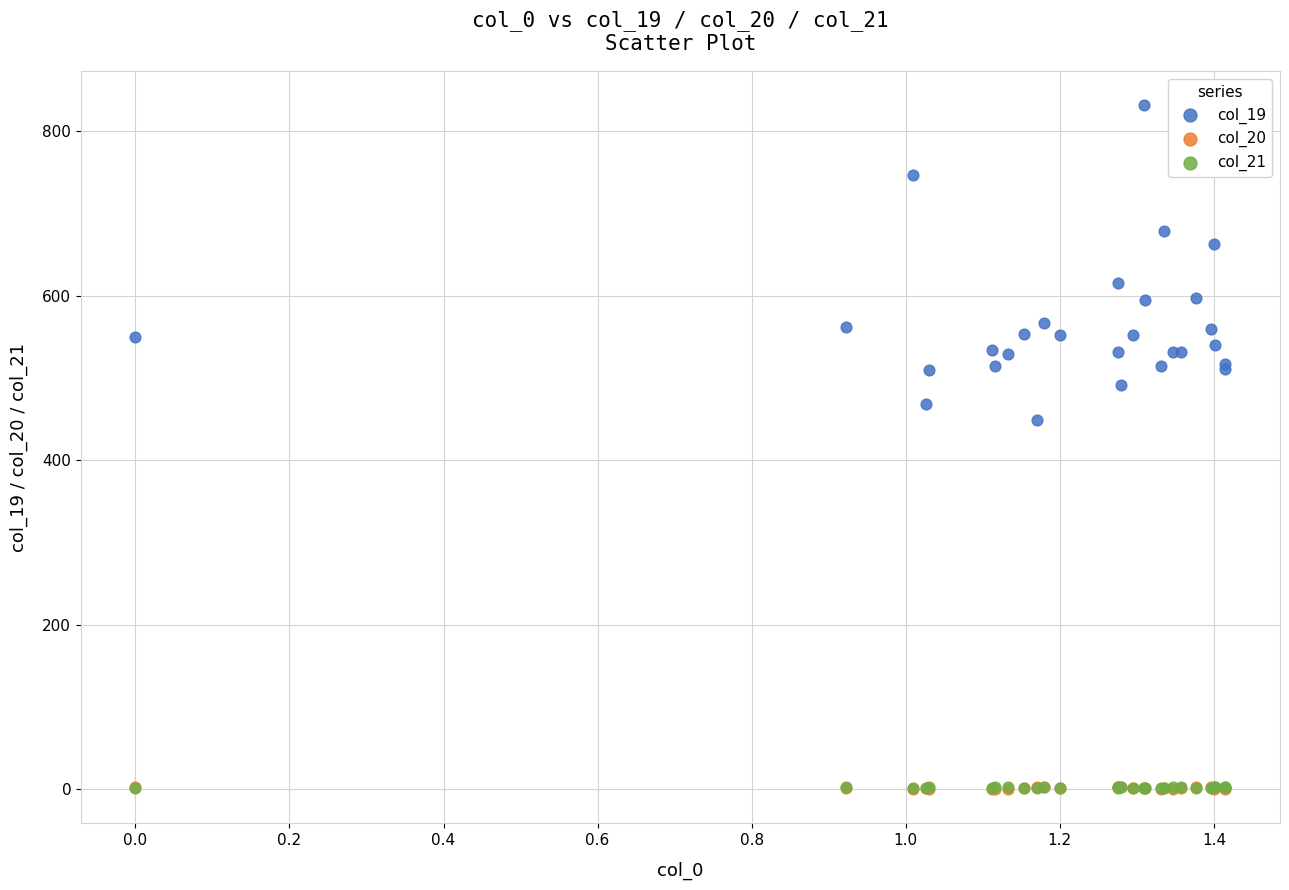

What are all the series names shown in the legend?

col_19, col_20, col_21